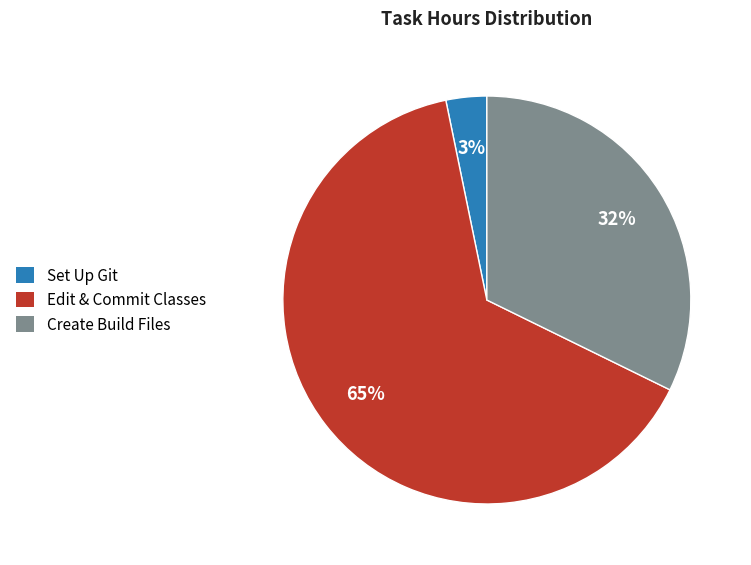

Count the number of slices in the pie.

3